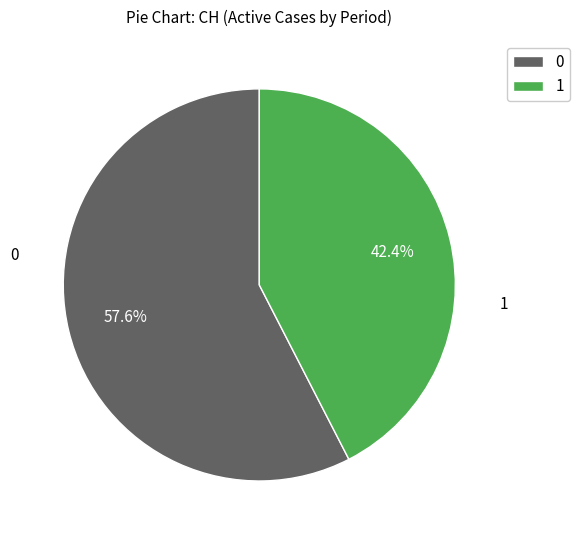

Is there any slice that represents more than half of the pie?

Yes